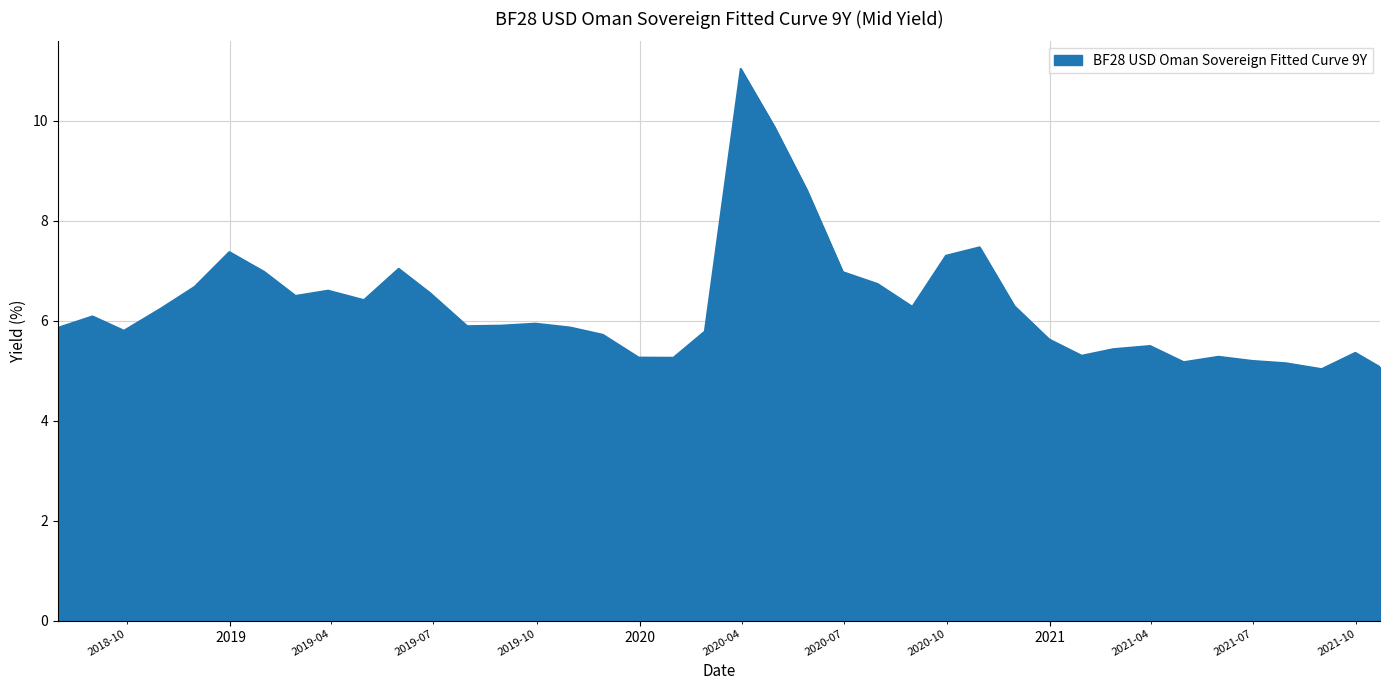

What is the maximum value shown in the chart?

11.0